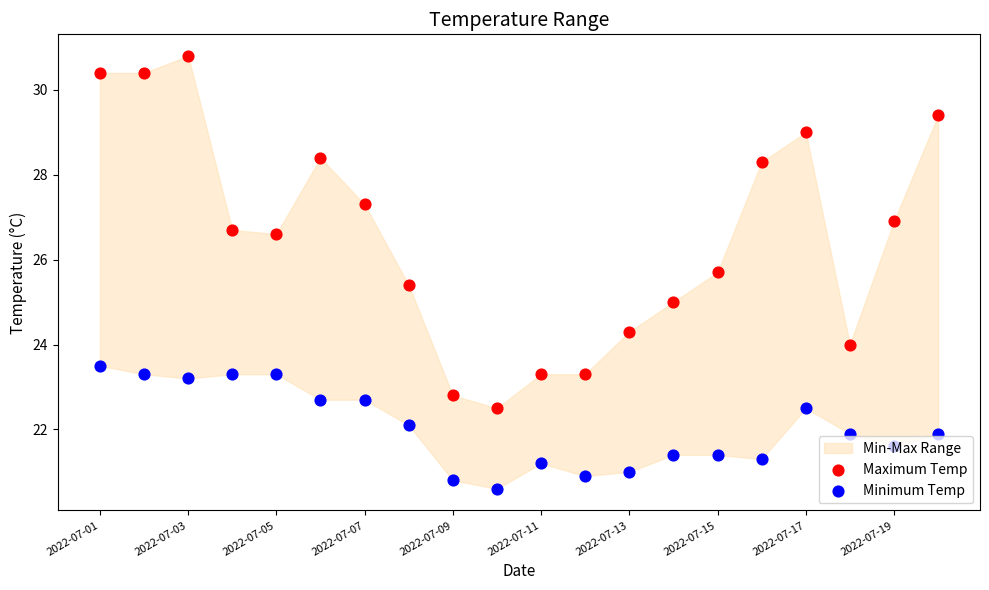

Which series reaches the maximum Y coordinate?

Maximum Temp